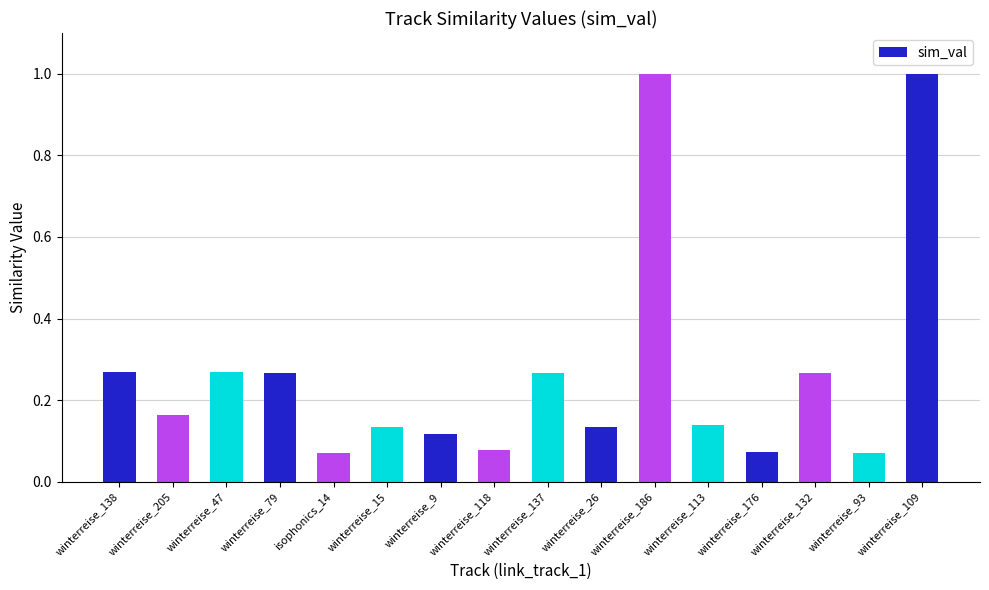

What is the maximum value shown in the chart?

1.0